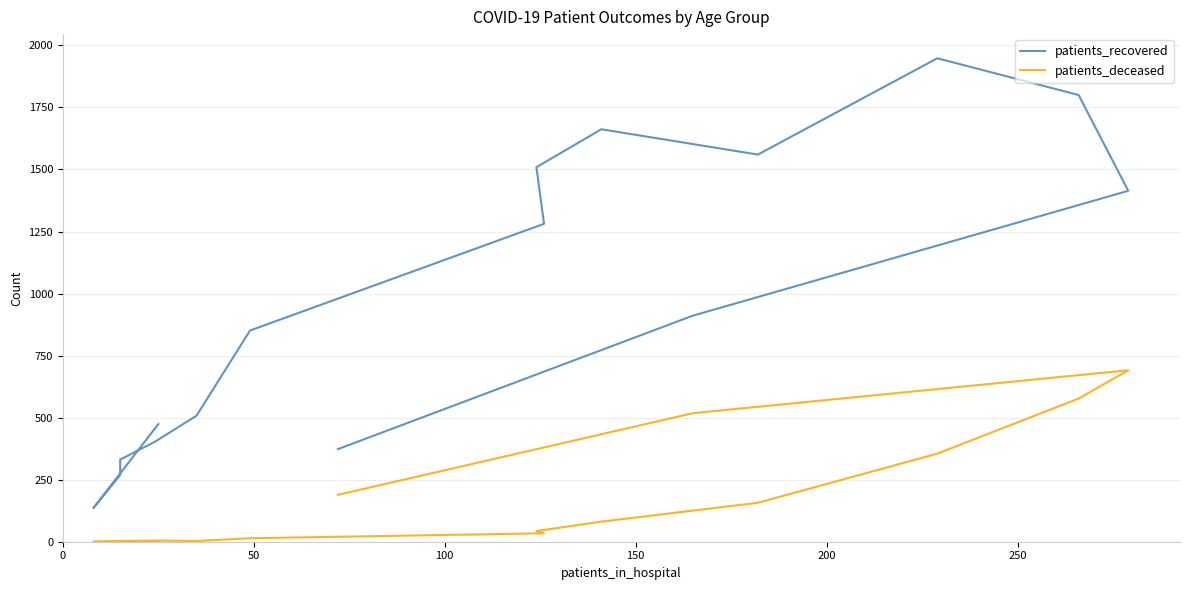

What is the sum of all patients_deceased values?

2673